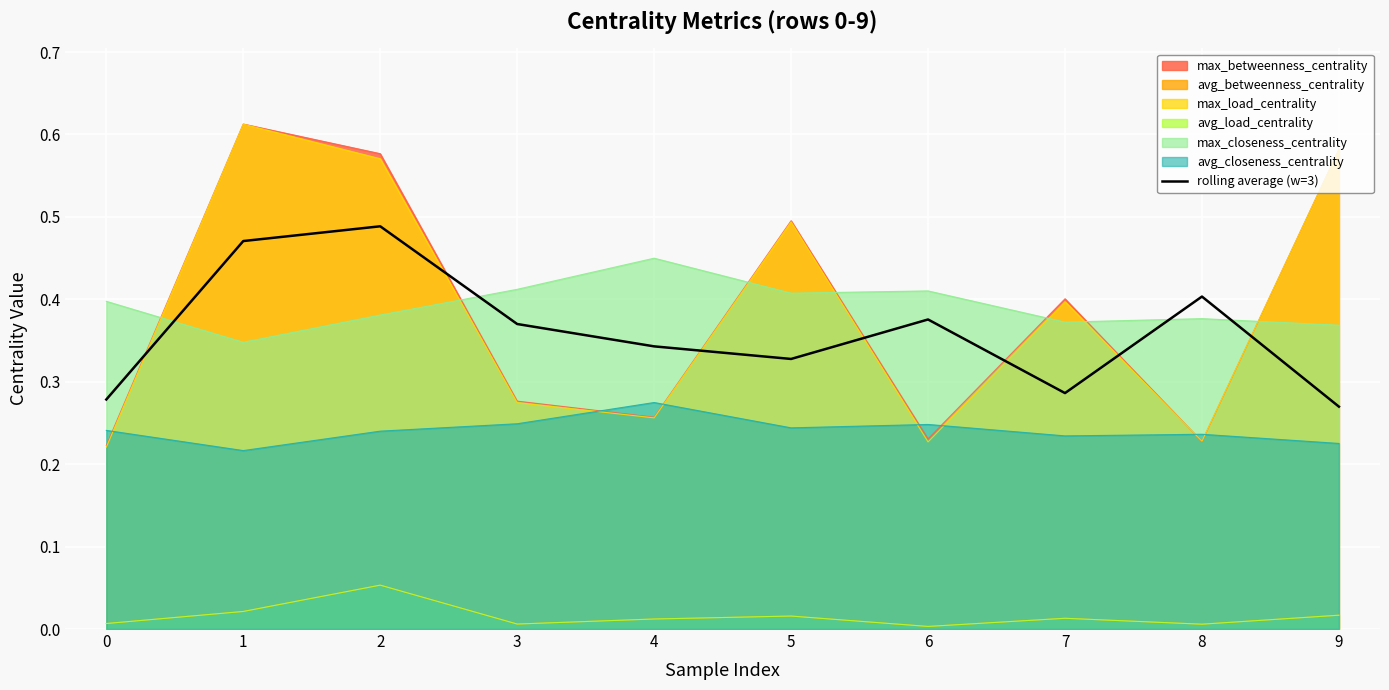

At which category does the data reach its first local peak?

2